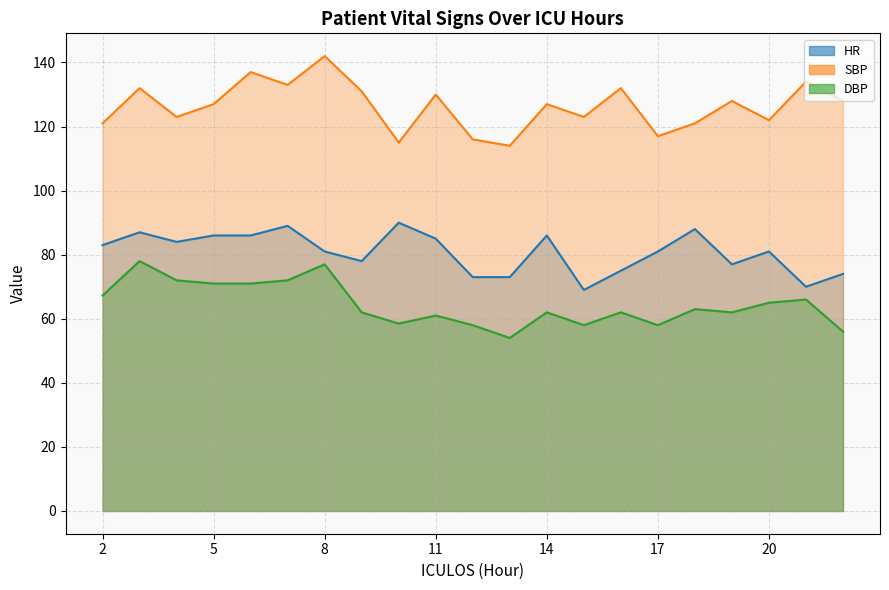

What is the smallest value displayed?

54.0